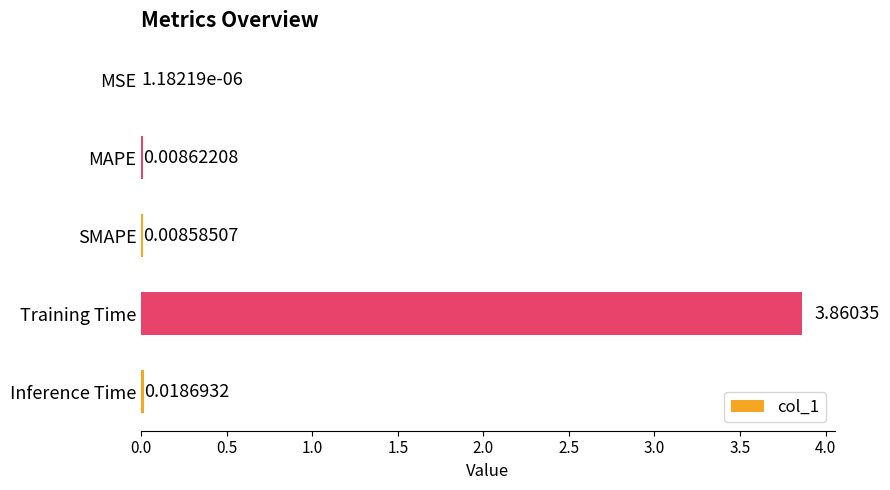

What is the change in value from SMAPE to Training Time?

+3.9